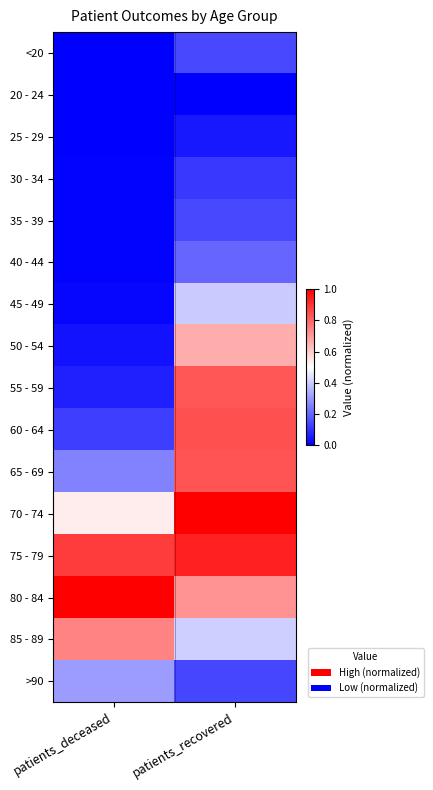

At which category does the chart reach its peak across all series?

patients_recovered